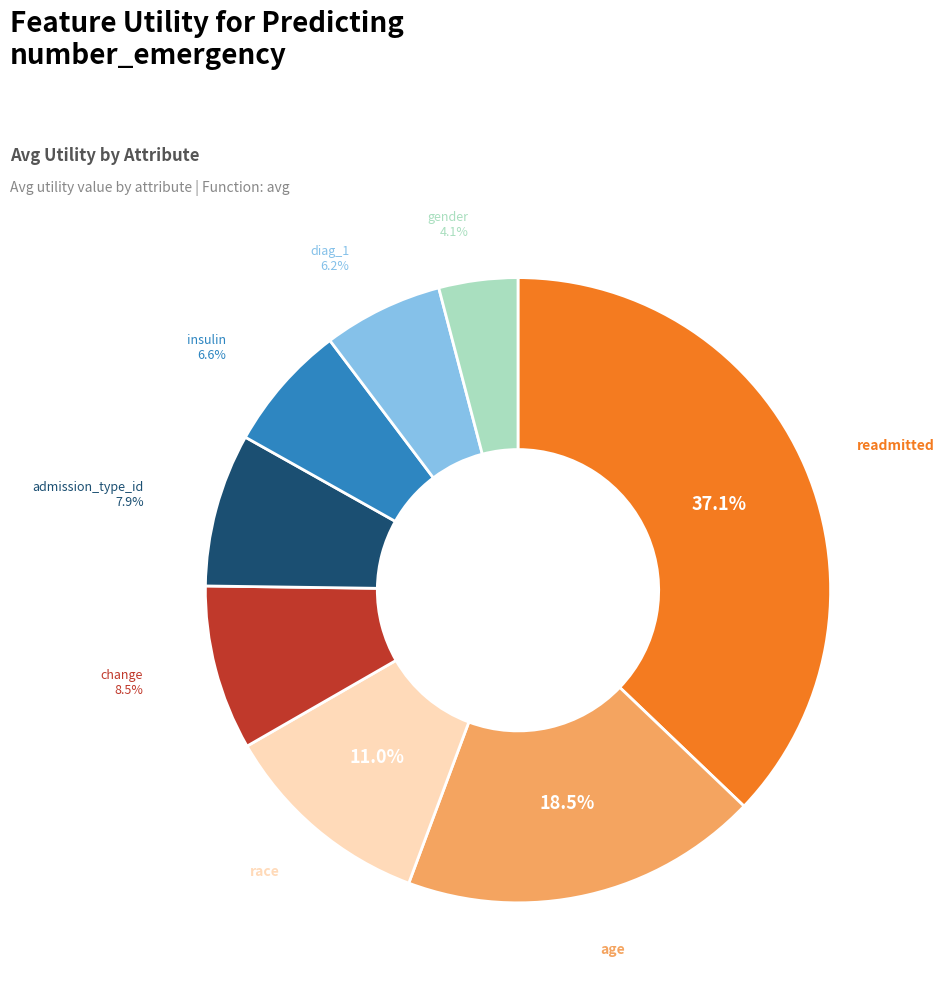

To the nearest percent, what is the combined percentage of gender and diag_1?

10%